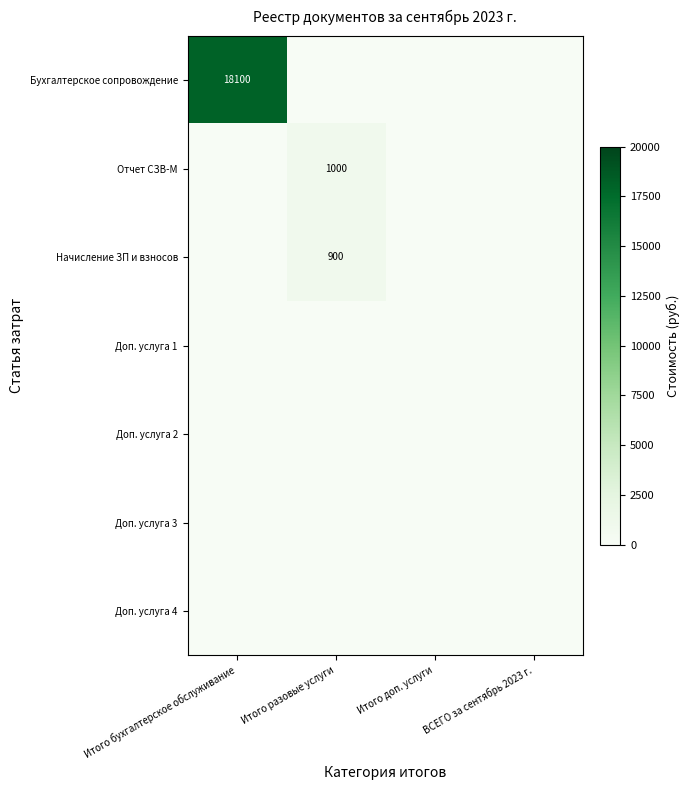

Between Итого разовые услуги and ВСЕГО за сентябрь 2023 г., which series saw the biggest shift?

Отчет СЗВ-М